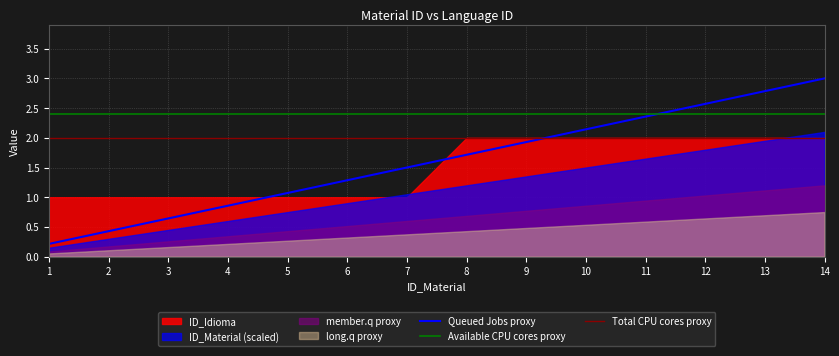

What is the average value of the Available CPU cores proxy series?

2.4